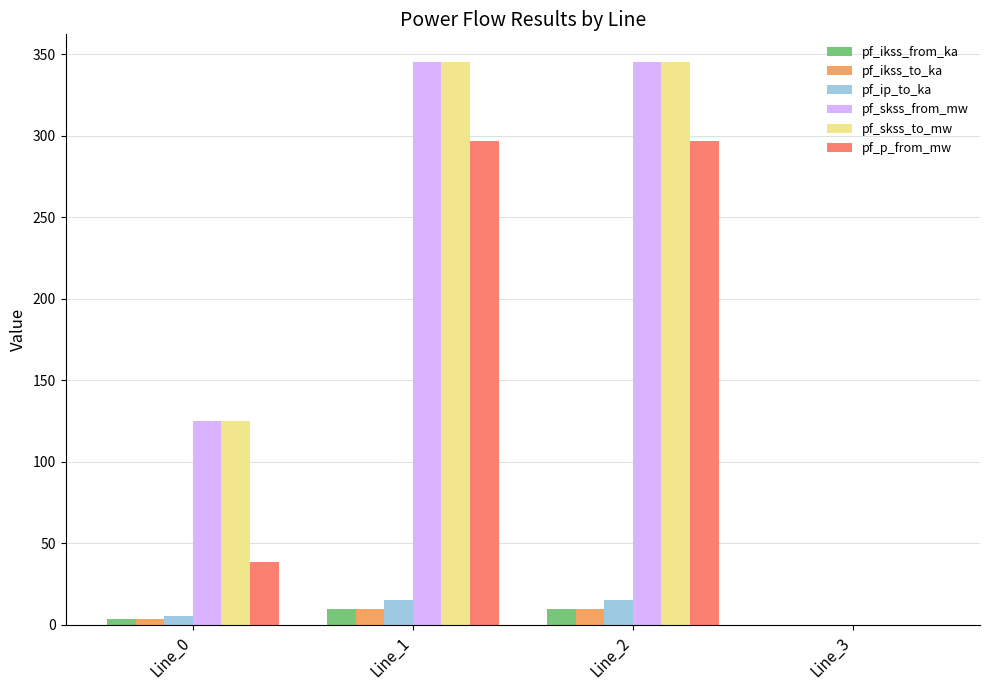

Where is pf_ip_to_ka nearest to the value 7?

Line_0